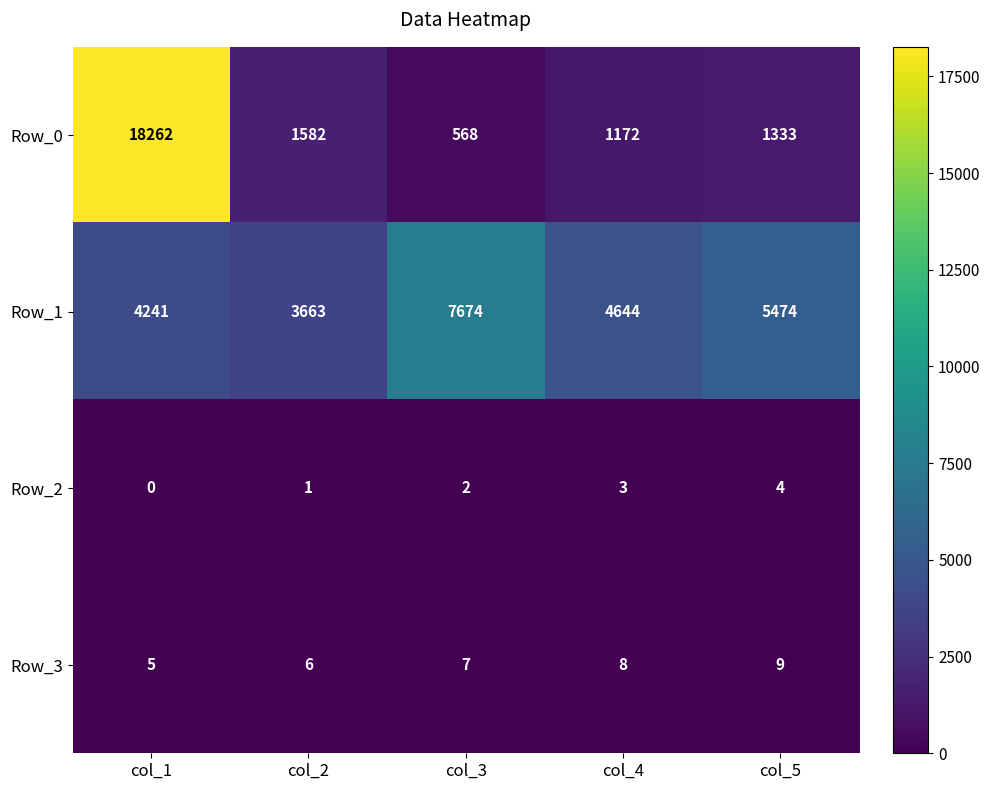

Reading left to right, what are all the values shown in this chart?

Row_0: col_1=18262	col_2=1582	col_3=568	col_4=1172	col_5=1333
Row_1: col_1=4241	col_2=3663	col_3=7674	col_4=4644	col_5=5474
Row_2: col_1=0	col_2=1	col_3=2	col_4=3	col_5=4
Row_3: col_1=5	col_2=6	col_3=7	col_4=8	col_5=9